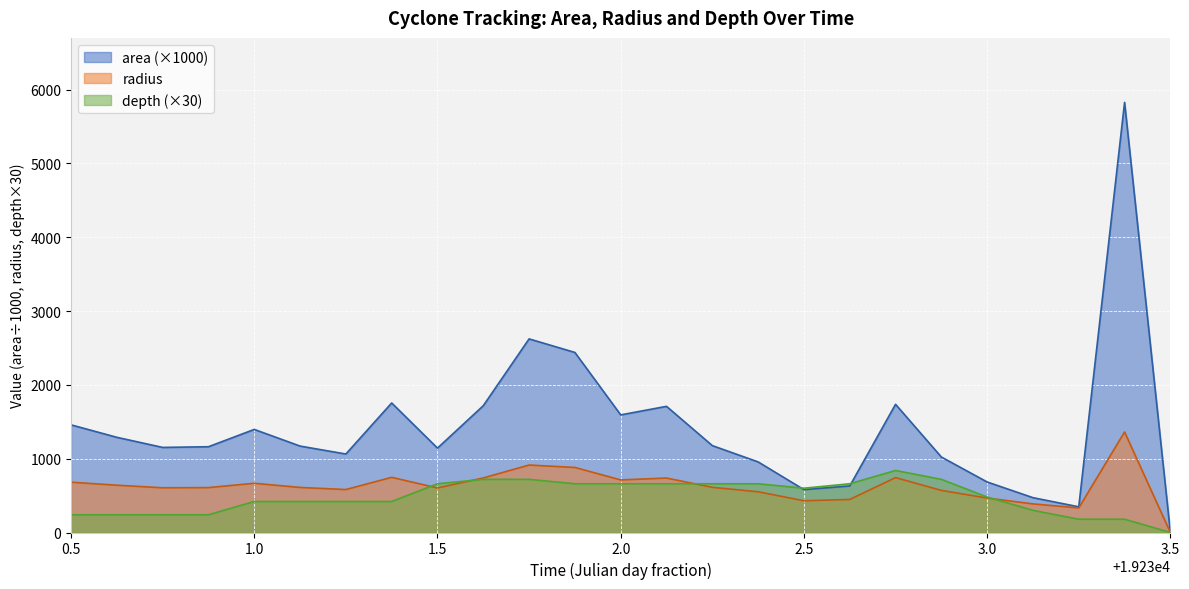

Which series has the largest total across all categories?

area (×1000)